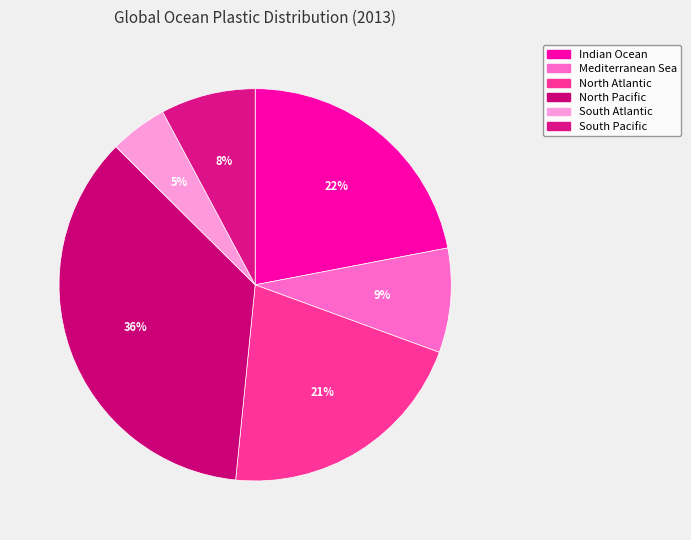

To the nearest percent, what is the difference between the largest and smallest slice percentages?

31%